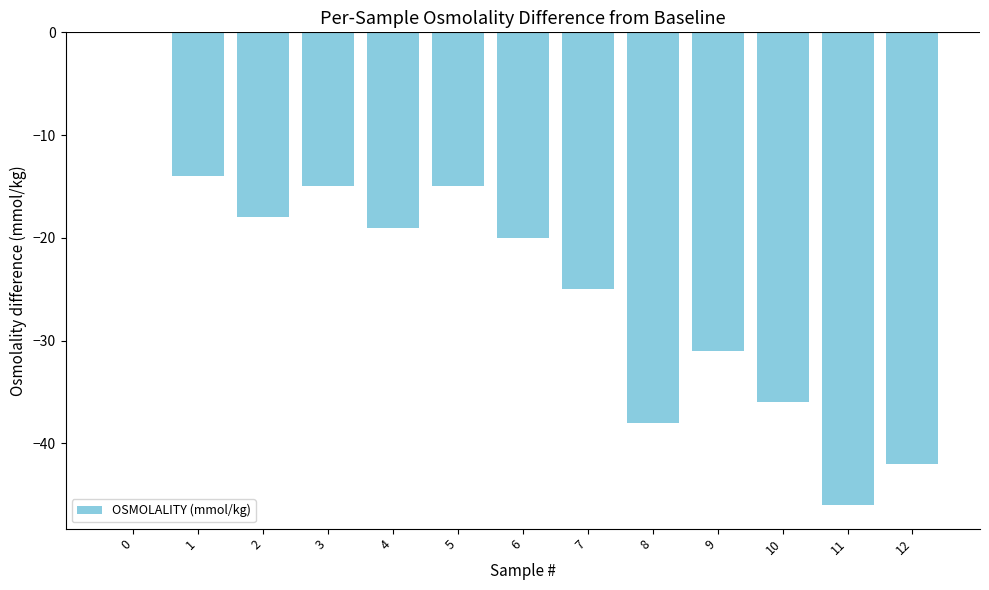

What is the sum of the values at 11 and 7?

-71